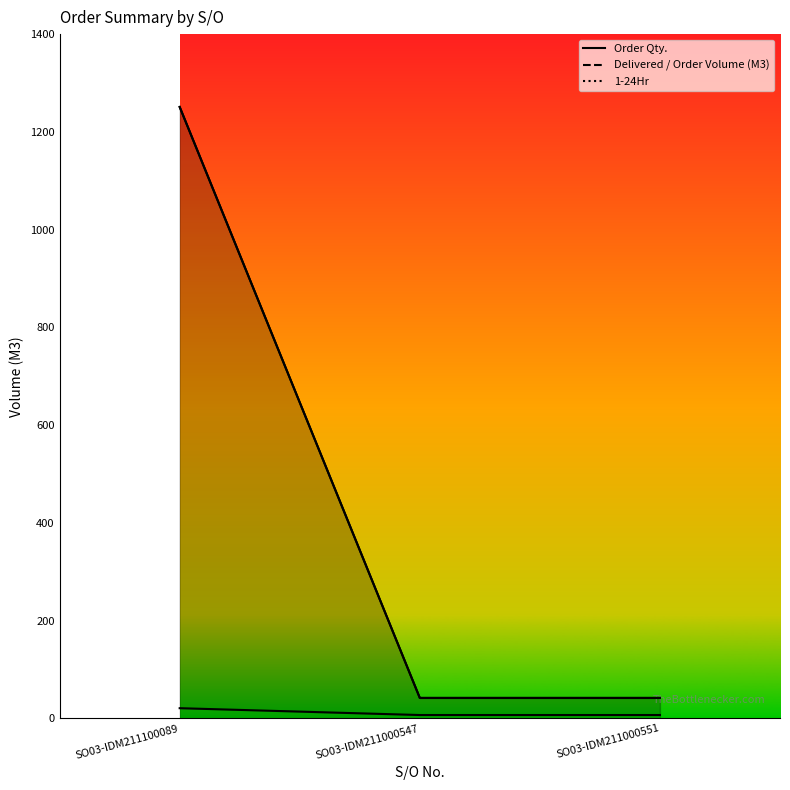

What is the difference between the Order Qty. values at SO03-IDM211100089 and SO03-IDM211000547?

1209